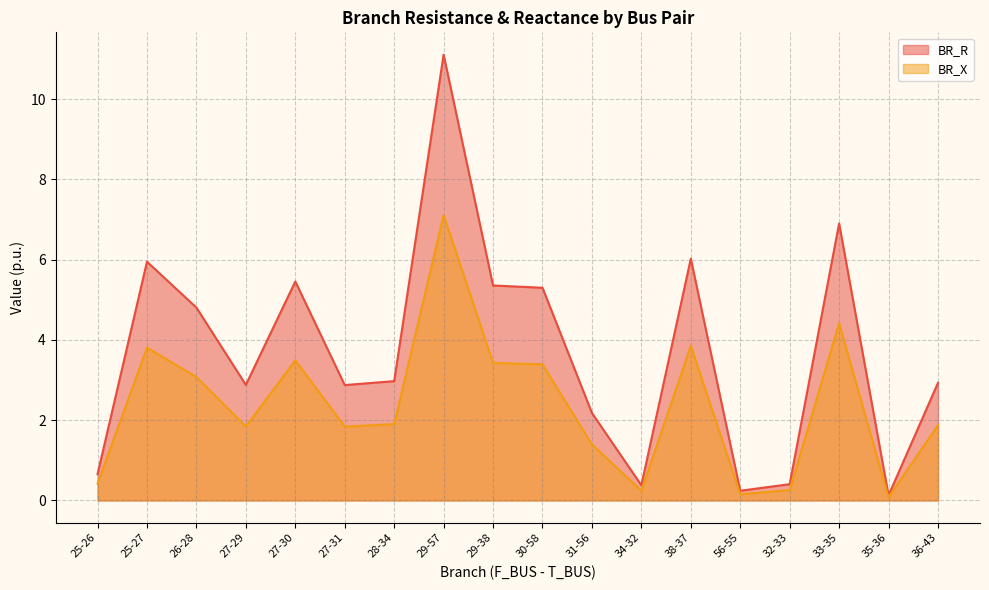

What is the average value of the BR_R series?

3.7